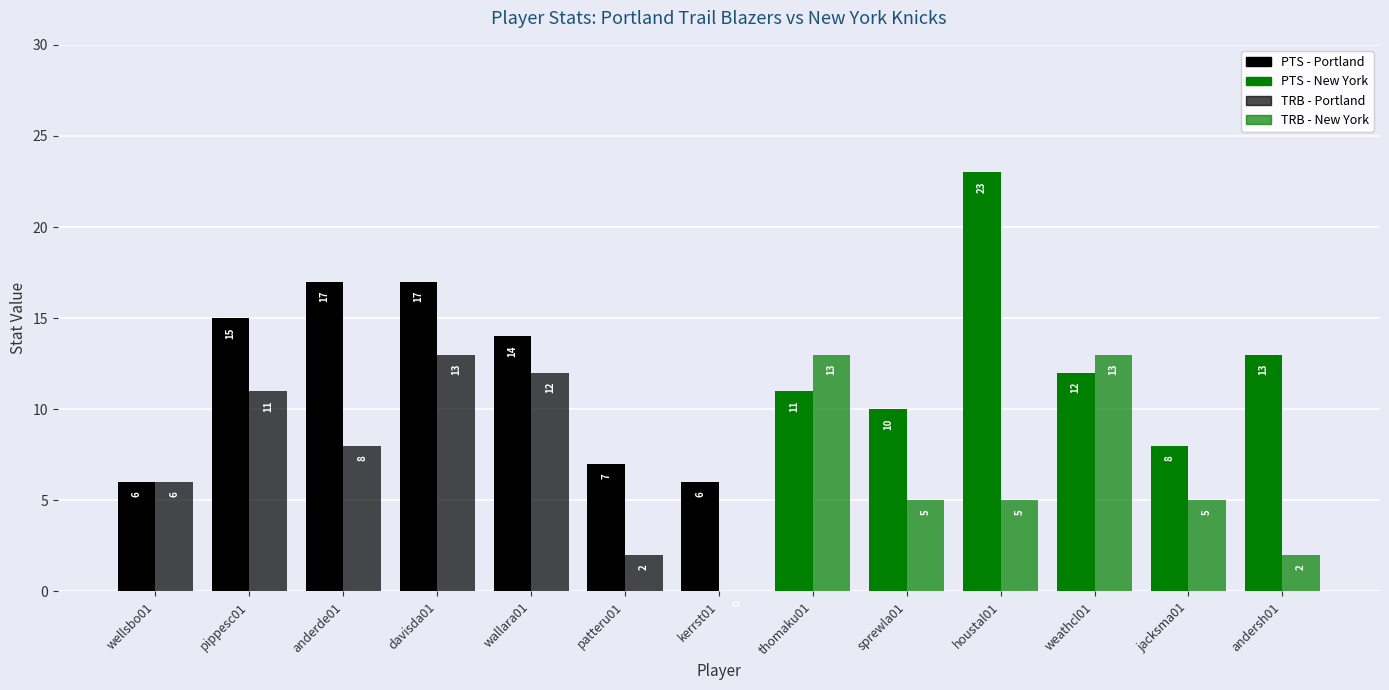

What is the spread (max minus min) of values at jacksma01?

3